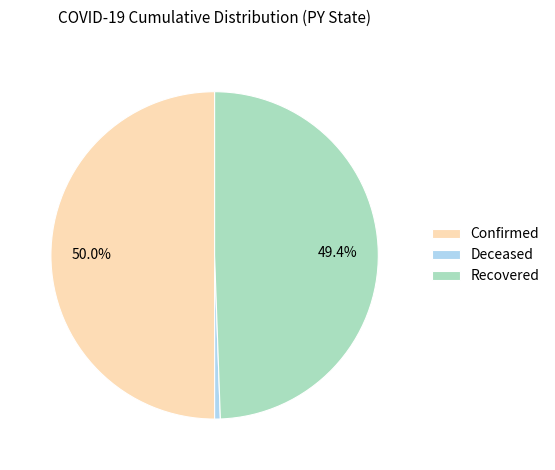

Which category accounts for the majority?

Confirmed